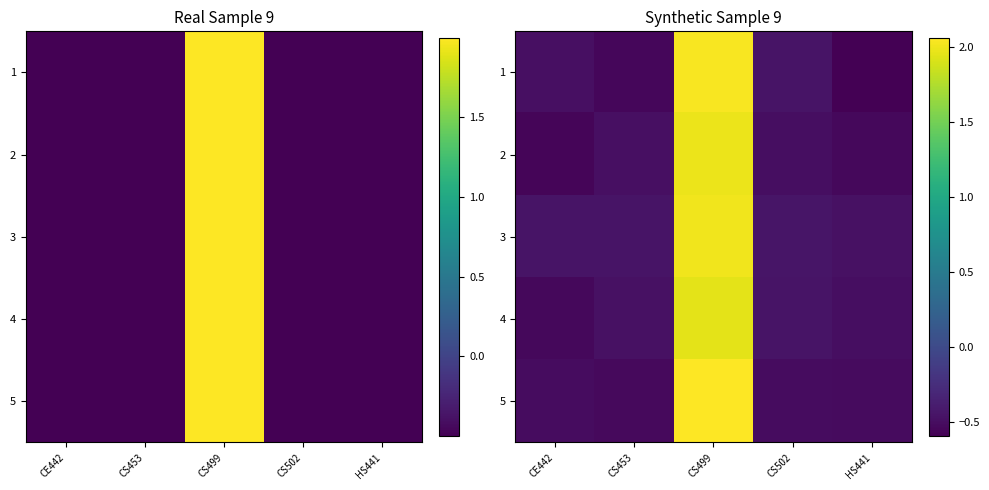

Which series has the widest spread of values?

1